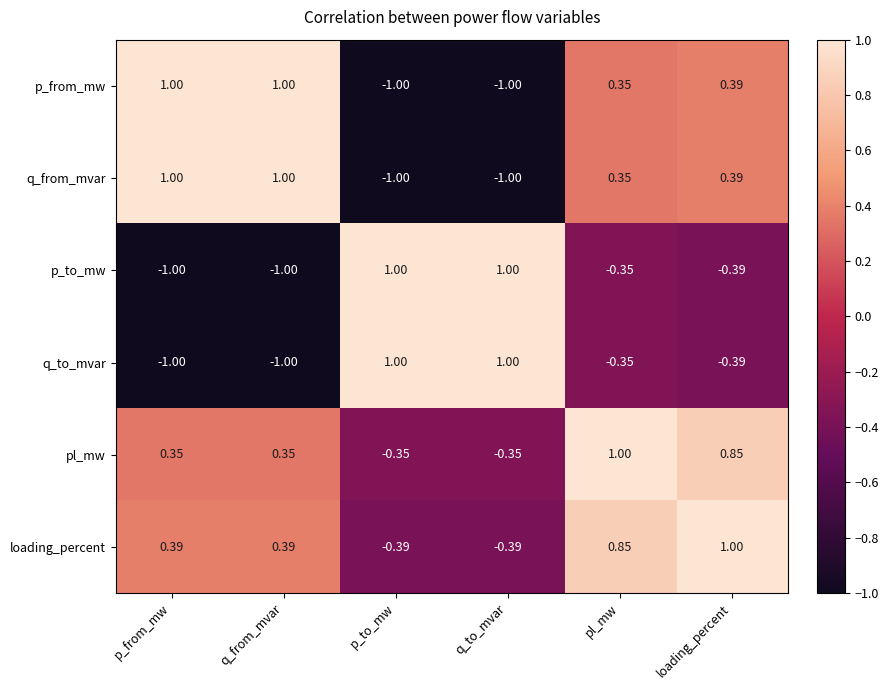

How many values in the loading_percent series exceed 0?

4